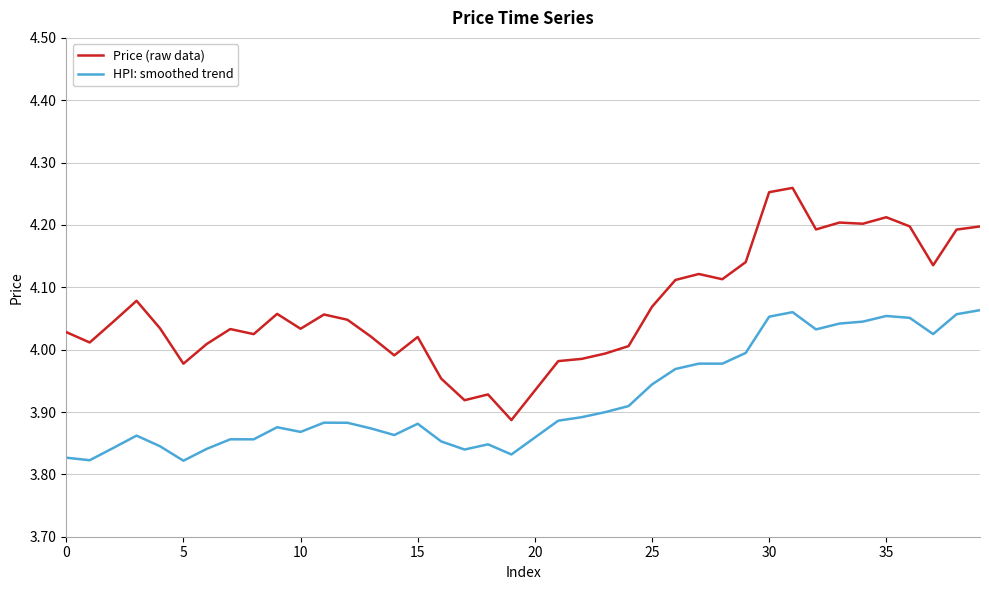

True or false: HPI: smoothed trend and Price (raw data) cross at least once.

False